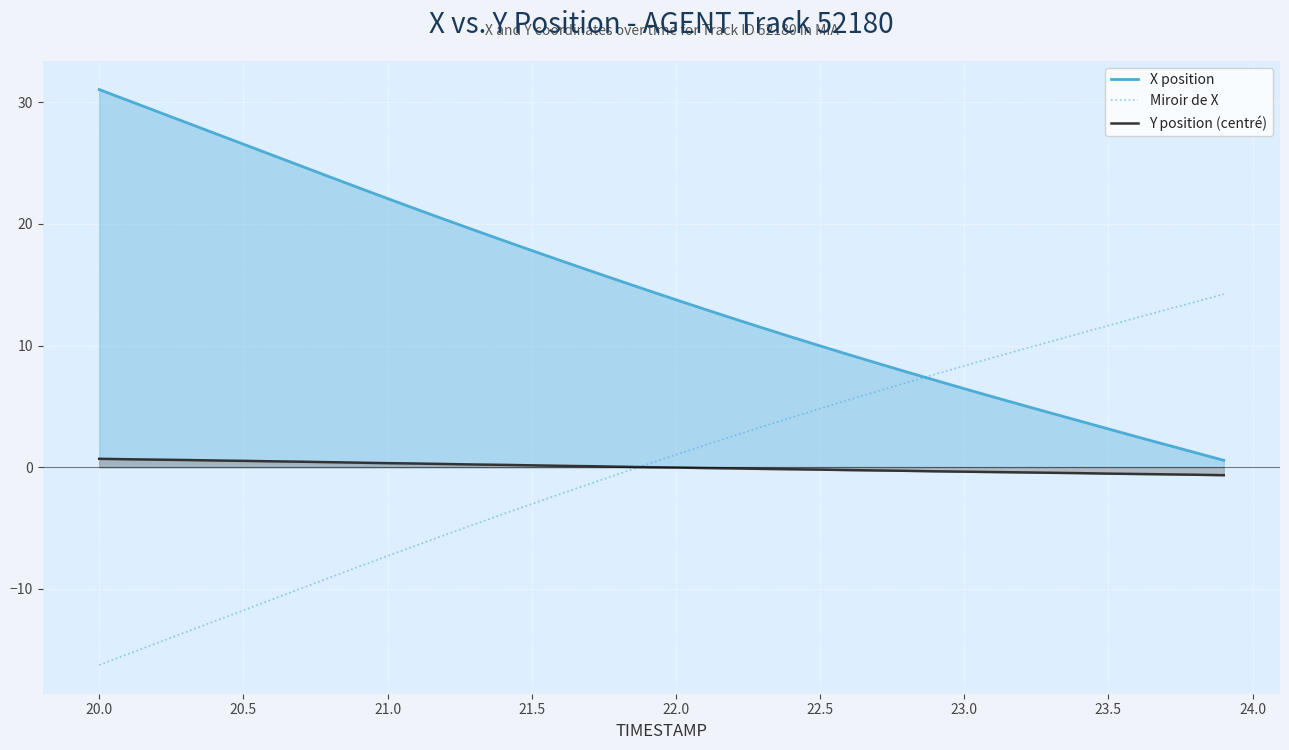

How many data points in X position are above 14?

20